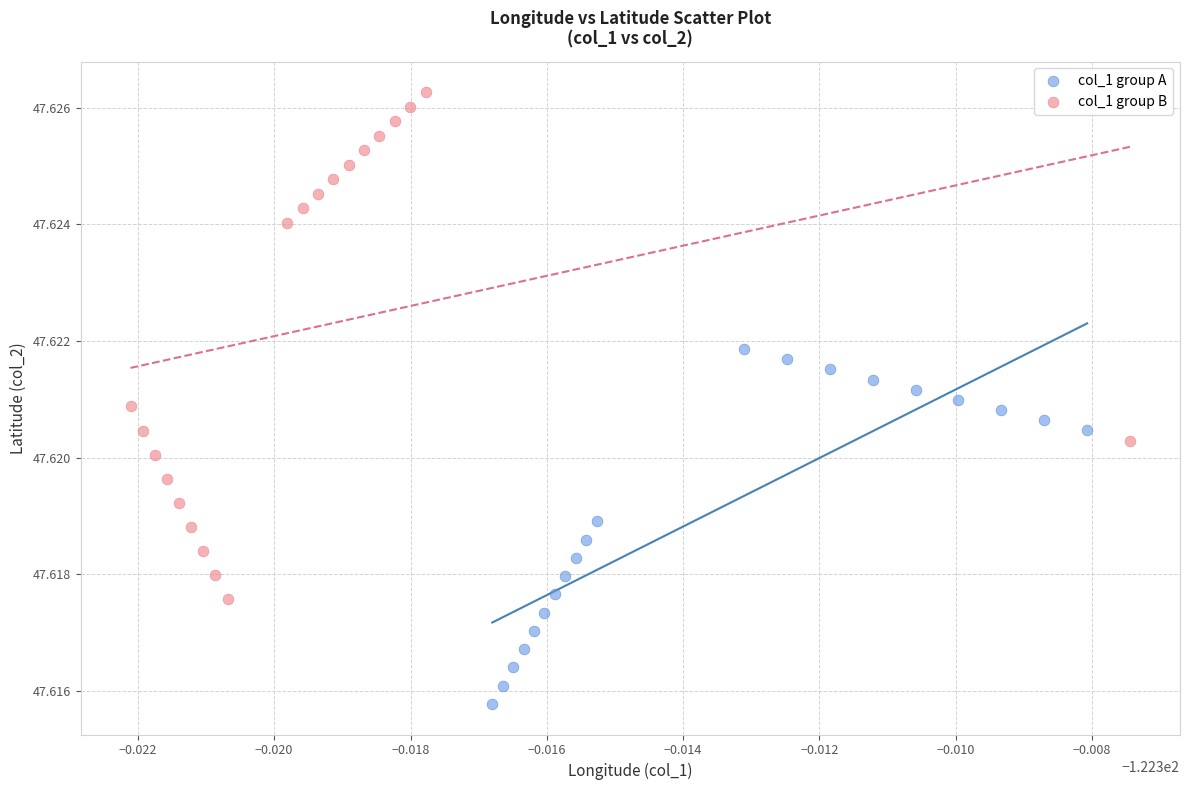

Which series has the largest Y range (max minus min)?

col_1 group B